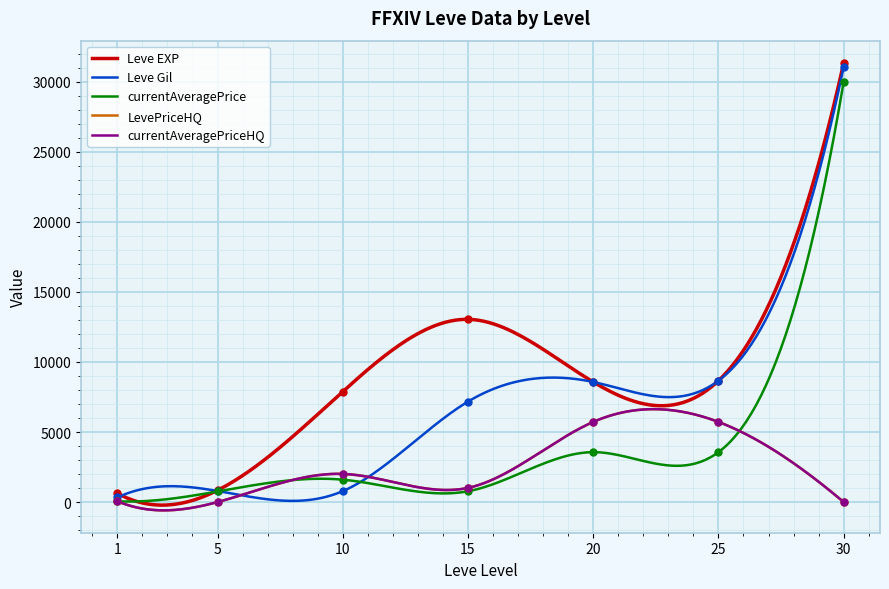

At 20, list the series in order from smallest to largest.

currentAveragePrice, LevePriceHQ, currentAveragePriceHQ, Leve EXP, Leve Gil